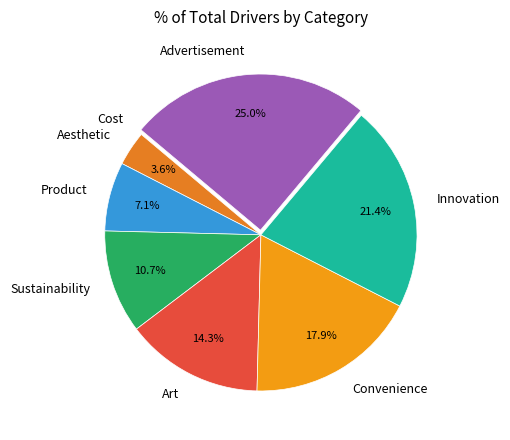

Which slice is the largest?

Advertisement